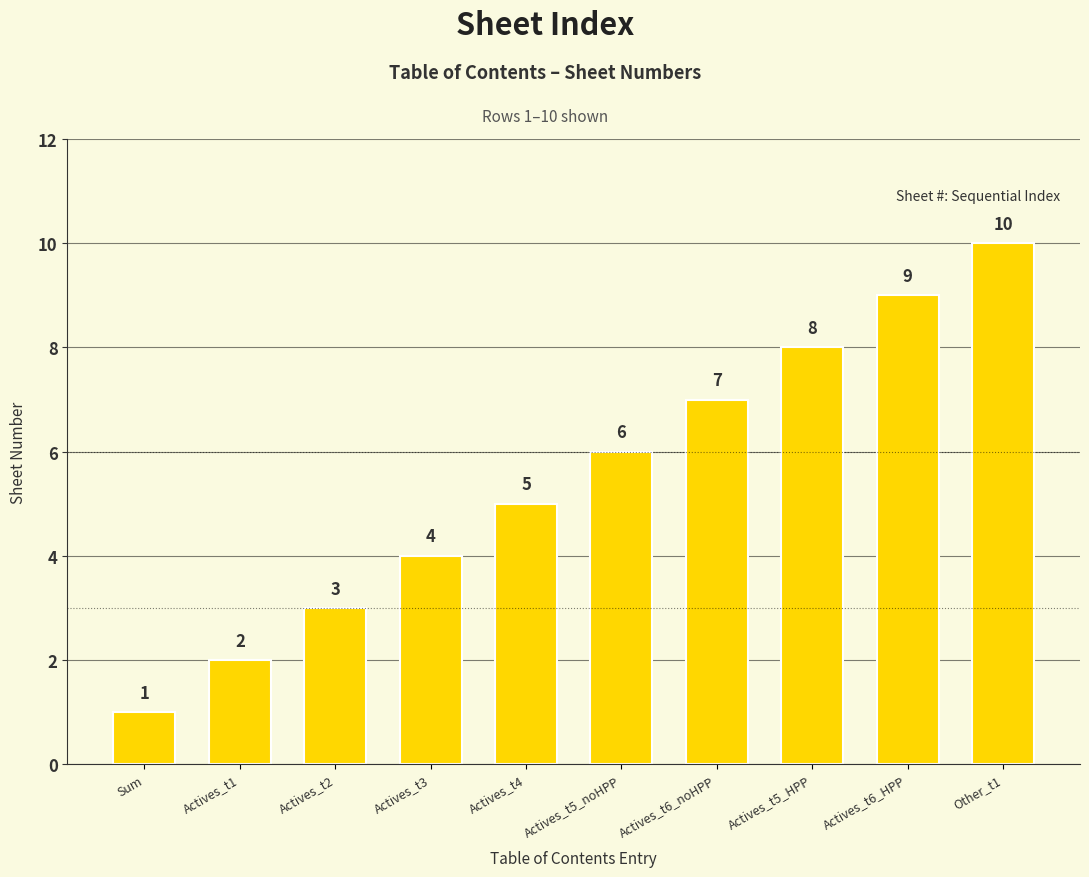

Approximately how many times larger is the value at Actives_t1 compared to Other_t1?

0.2